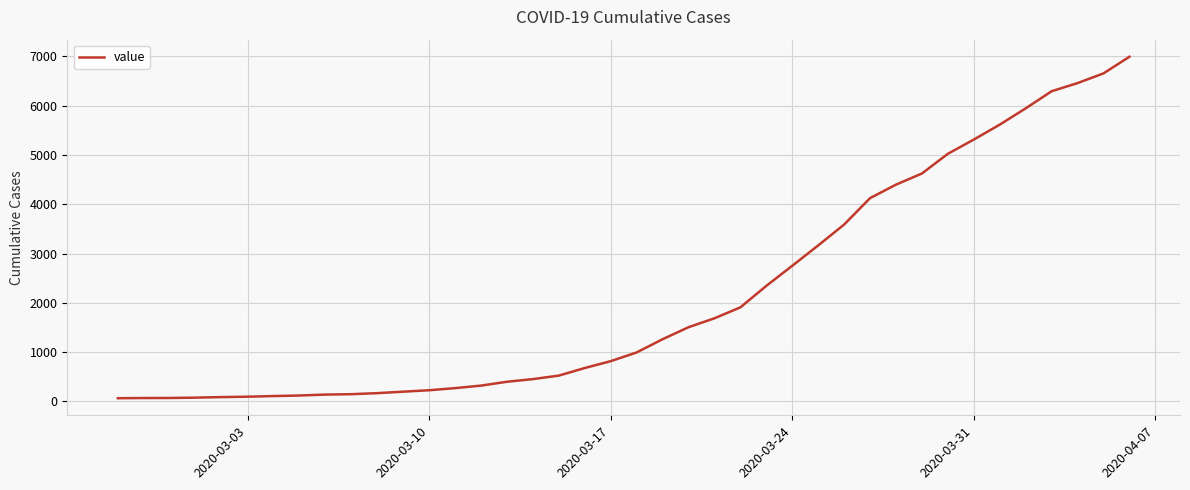

What is the greatest value displayed?

6995